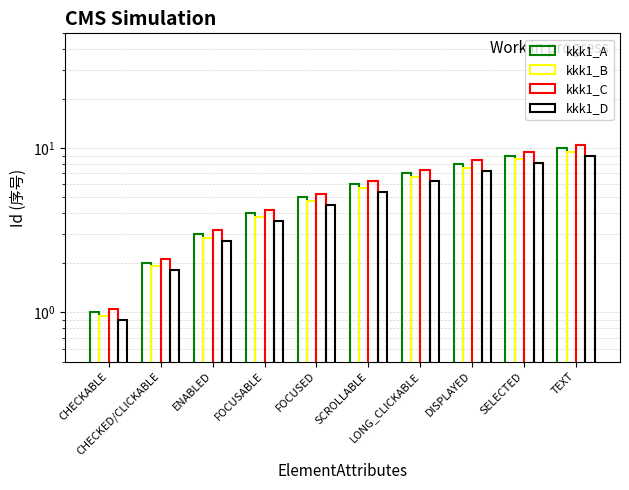

Where does the kkk1_B series first go above 5?

SCROLLABLE